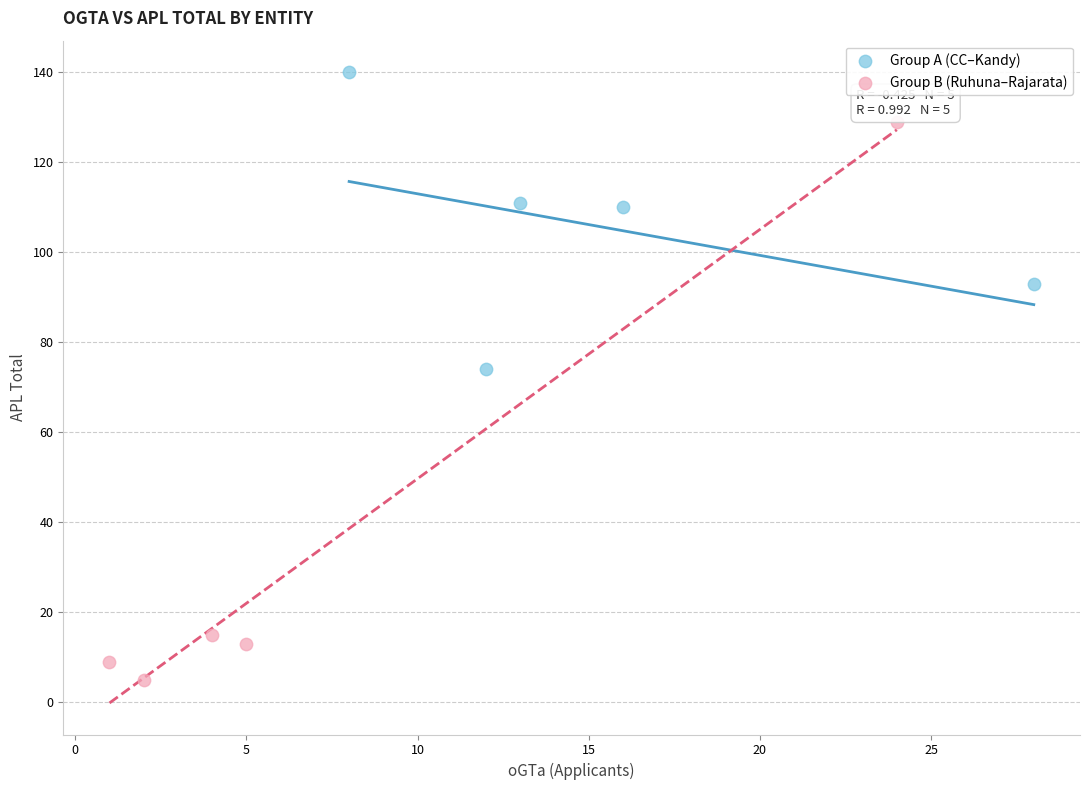

Which series has the largest Y range (max minus min)?

Group B (Ruhuna–Rajarata)